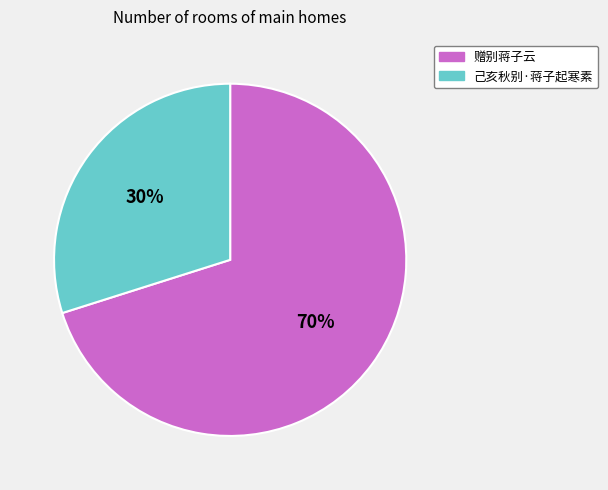

How many segments does this pie chart have?

2